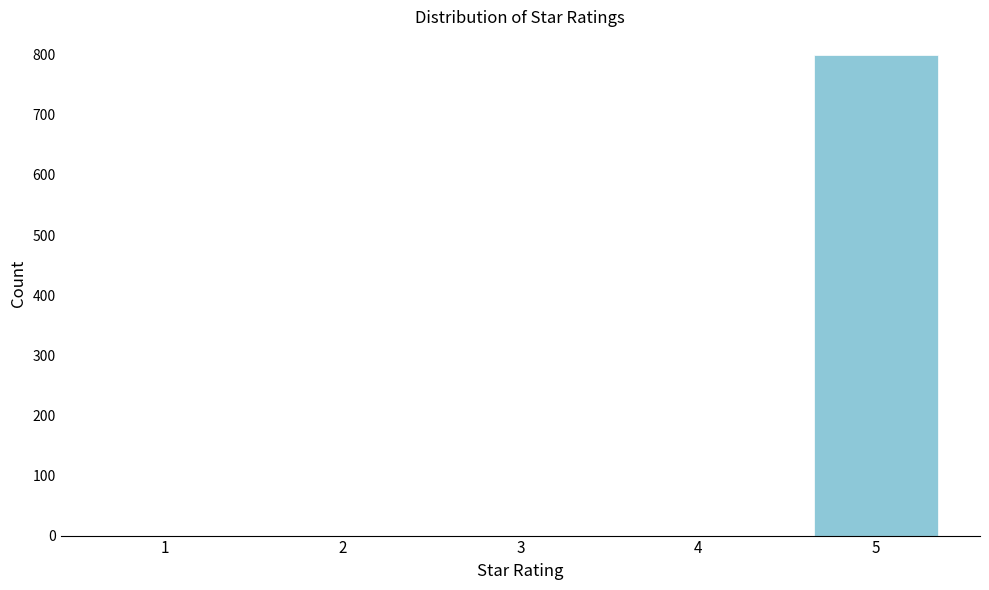

Reading left to right, what are all the values shown in this chart?

1=0	2=0	3=0	4=0	5=799